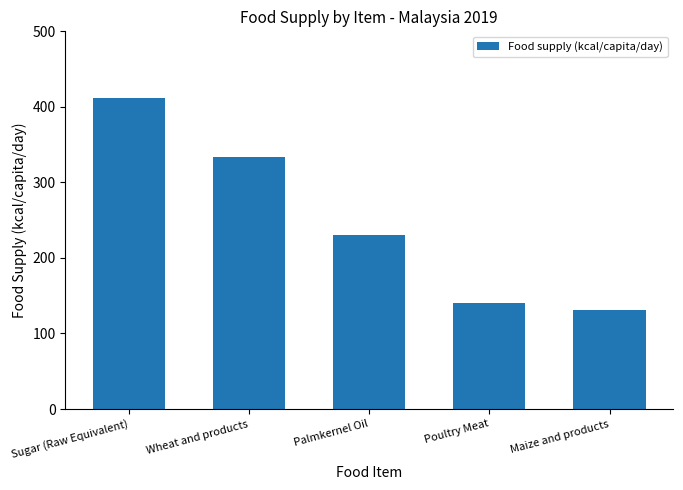

Are the bars grouped side by side (vs. stacked)?

No